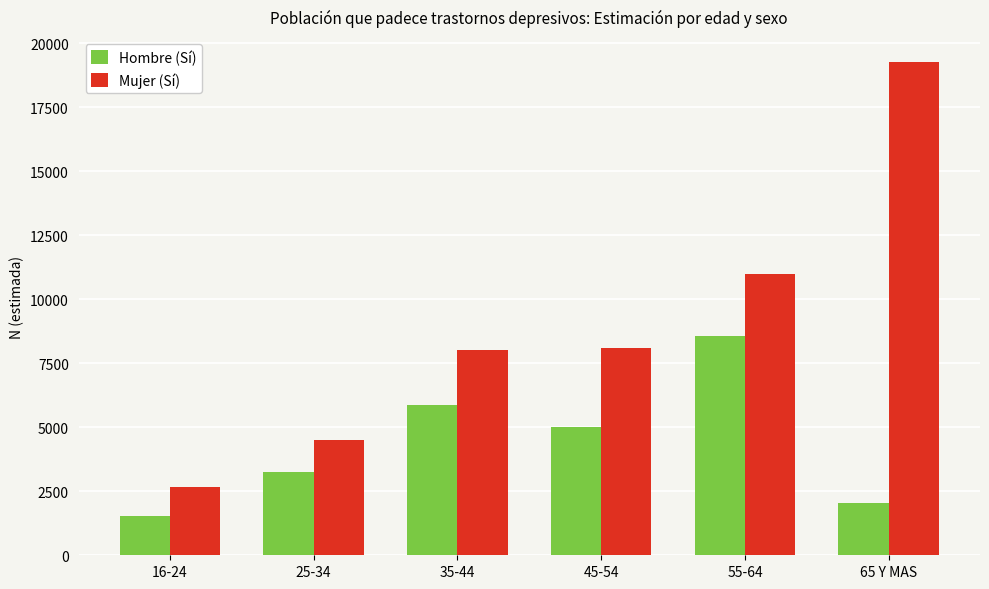

List the series in order of their peak value, lowest first.

Hombre (Sí), Mujer (Sí)